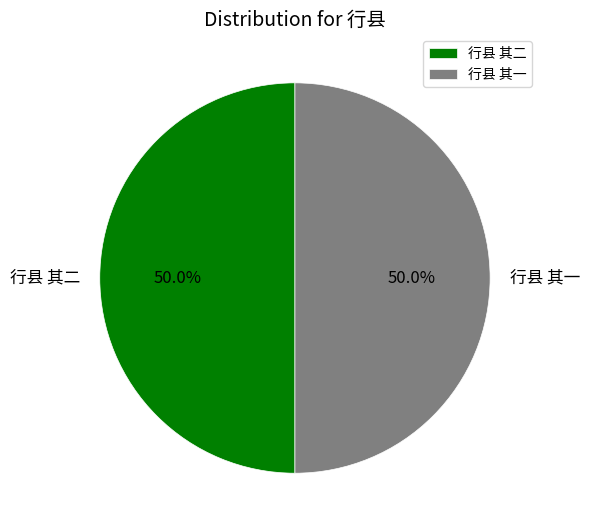

How many segments does this pie chart have?

2